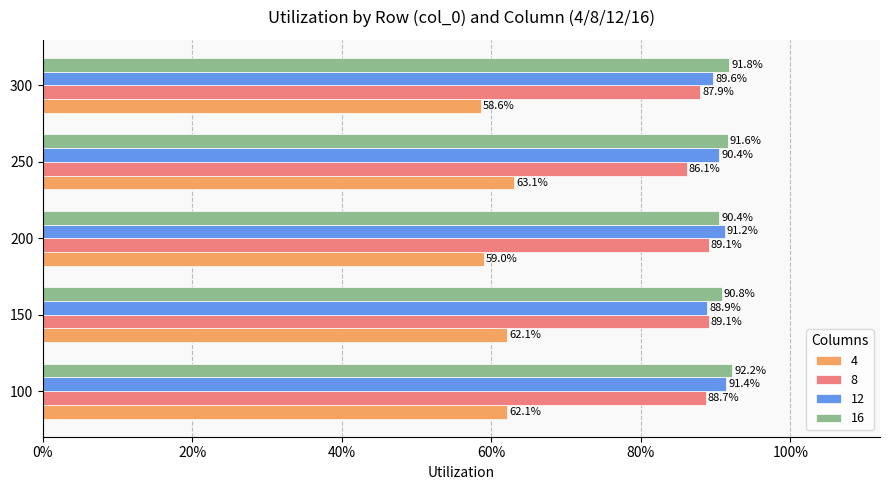

What are all the series names shown in the legend?

4, 8, 12, 16